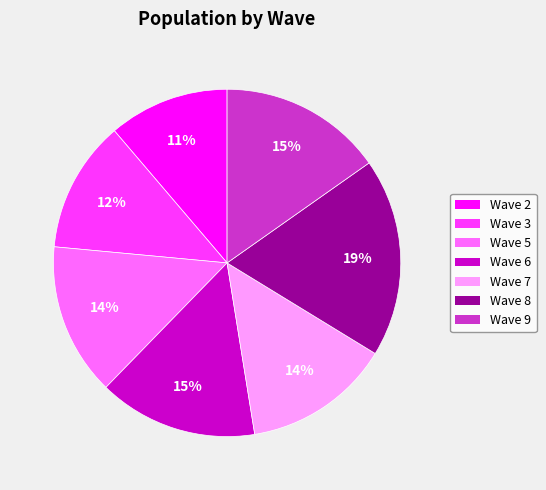

Which category has the biggest portion of the pie?

Wave 8